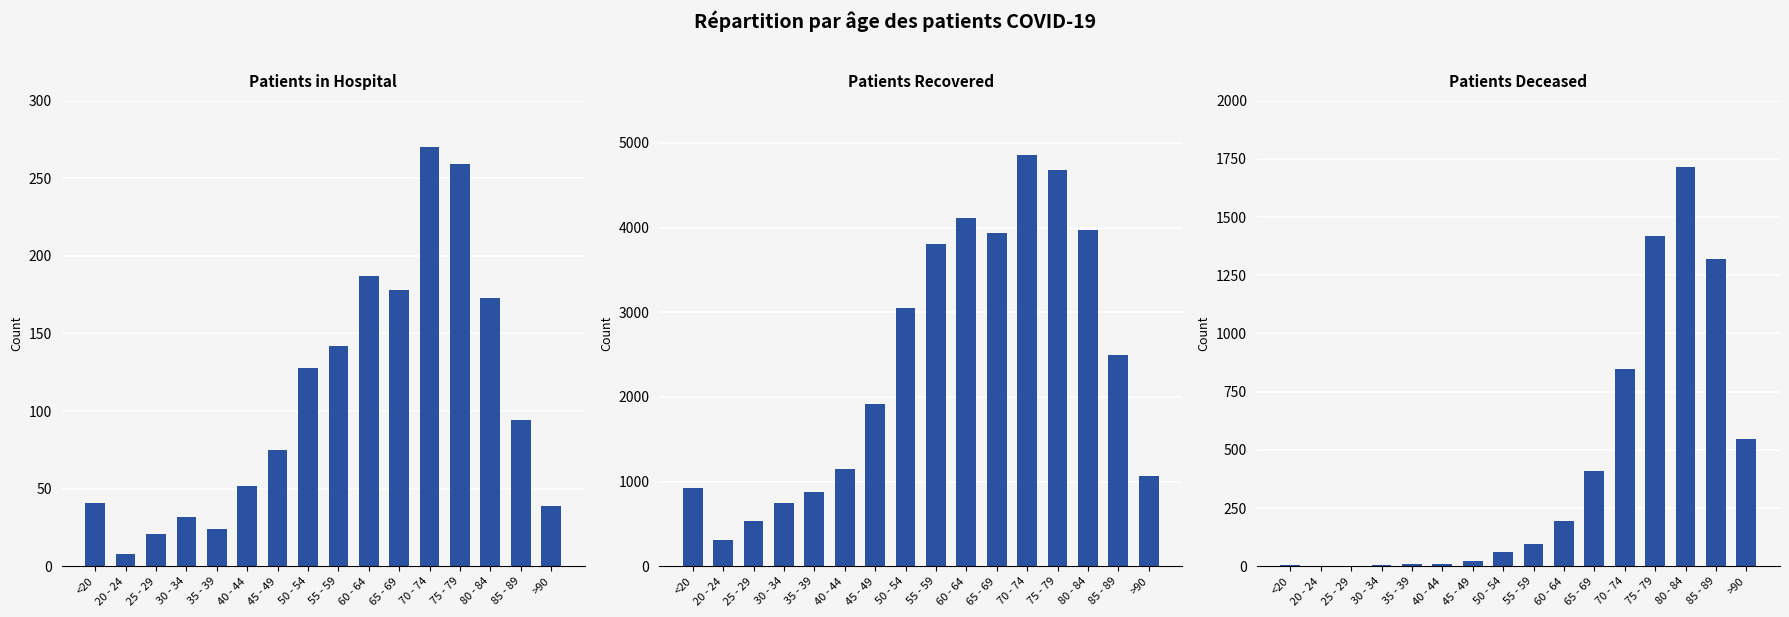

True or false: patients_deceased has a value of 20 at 55 - 59.

False